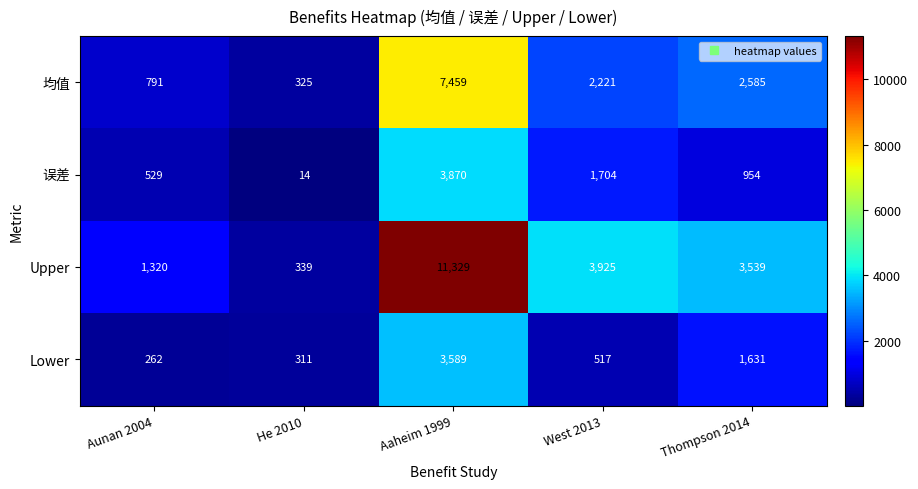

What is the average value of the Upper series?

4090